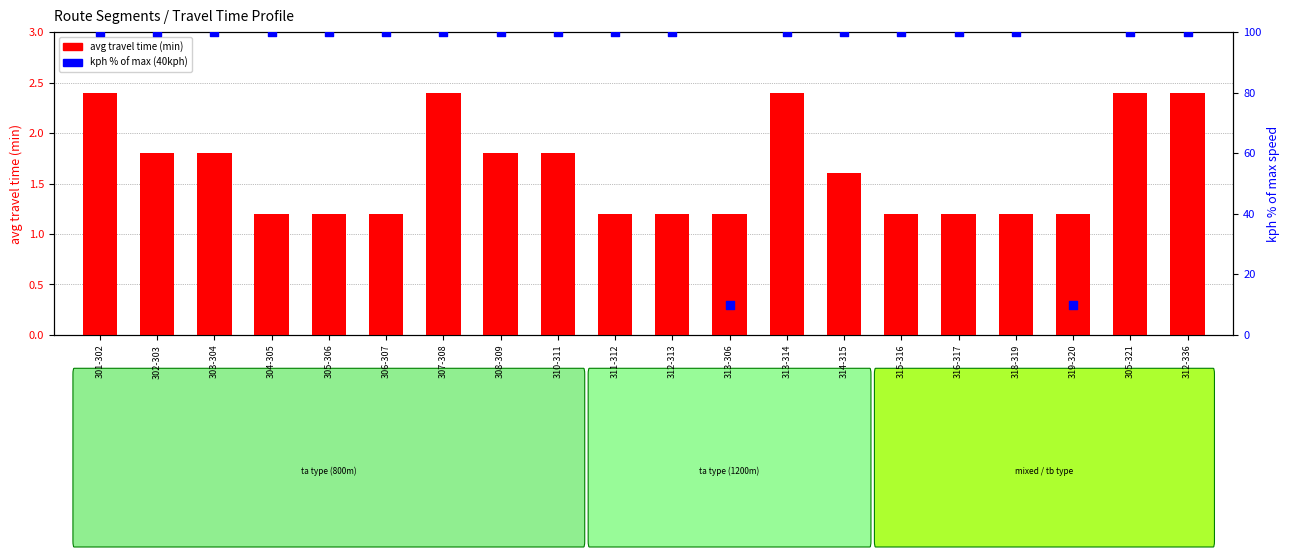

What is the total value across all series at 301-302?

102.4